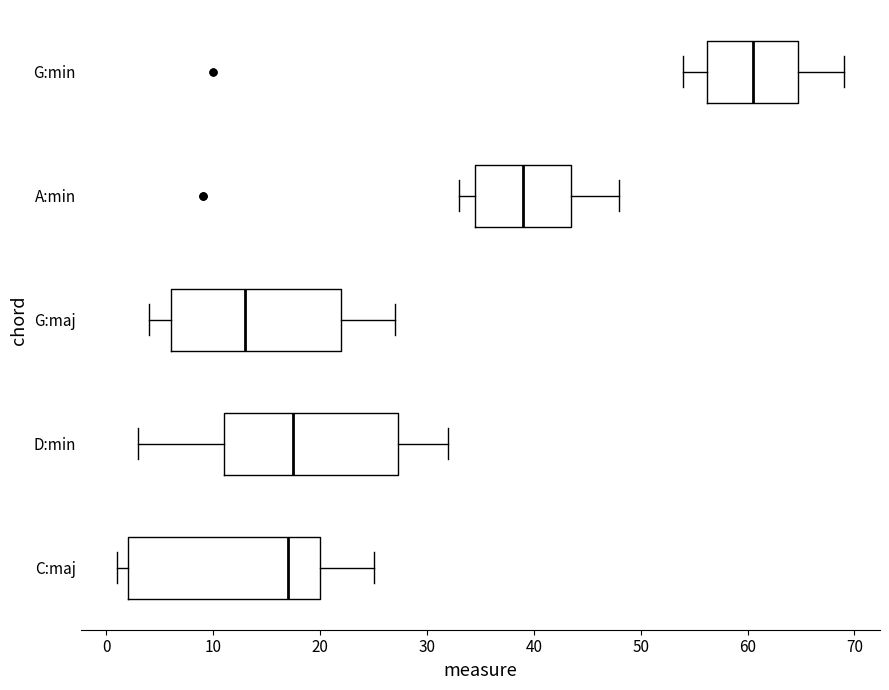

Reading bottom to top, read every box against the x-axis: the position of its median line, the range the box covers, and the ends of its whiskers. The values are not printed on the chart, so give them approximately, as read against the axis.

C:maj: median 17, box 2 to 20, whiskers 1 to 25
D:min: median 18, box 11 to 27, whiskers 3 to 32
G:maj: median 13, box 6 to 22, whiskers 4 to 27
A:min: median 39, box 35 to 44, whiskers 33 to 48
G:min: median 61, box 56 to 65, whiskers 54 to 69